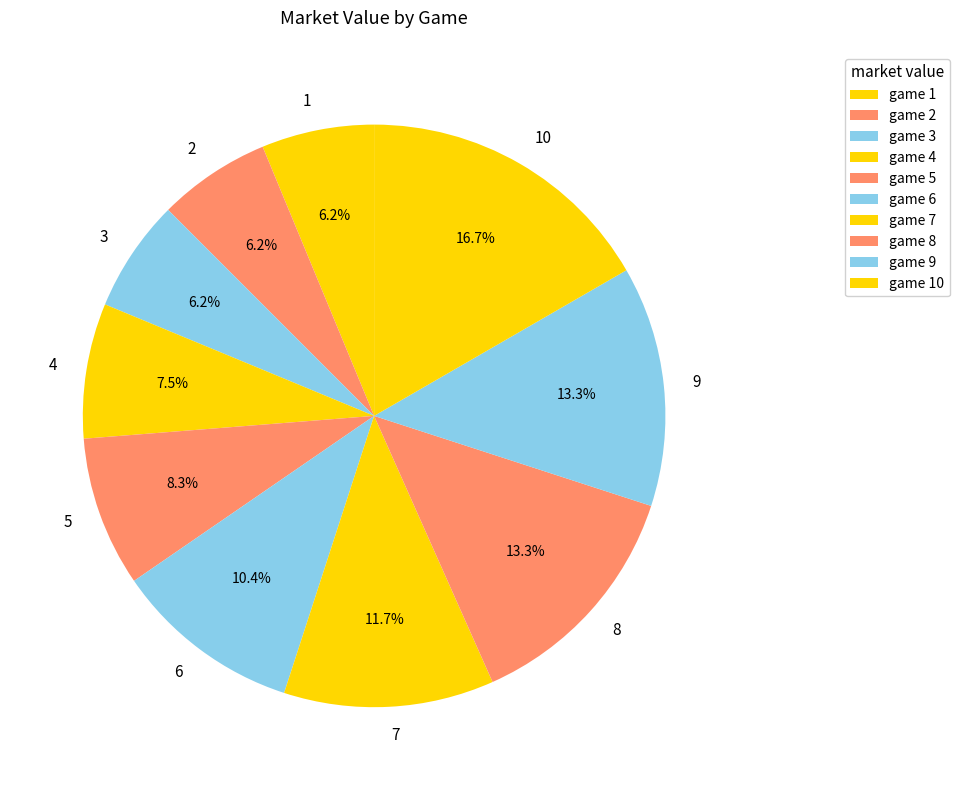

Which category has the biggest portion of the pie?

10